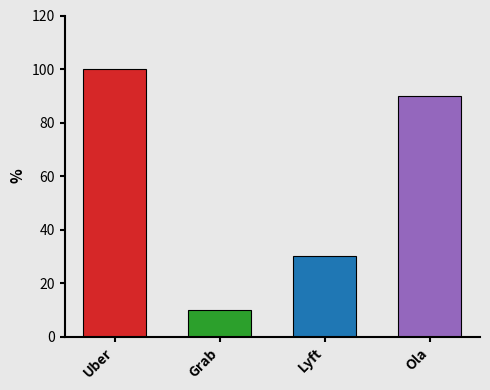

The value at Ola is 90. True or false?

True